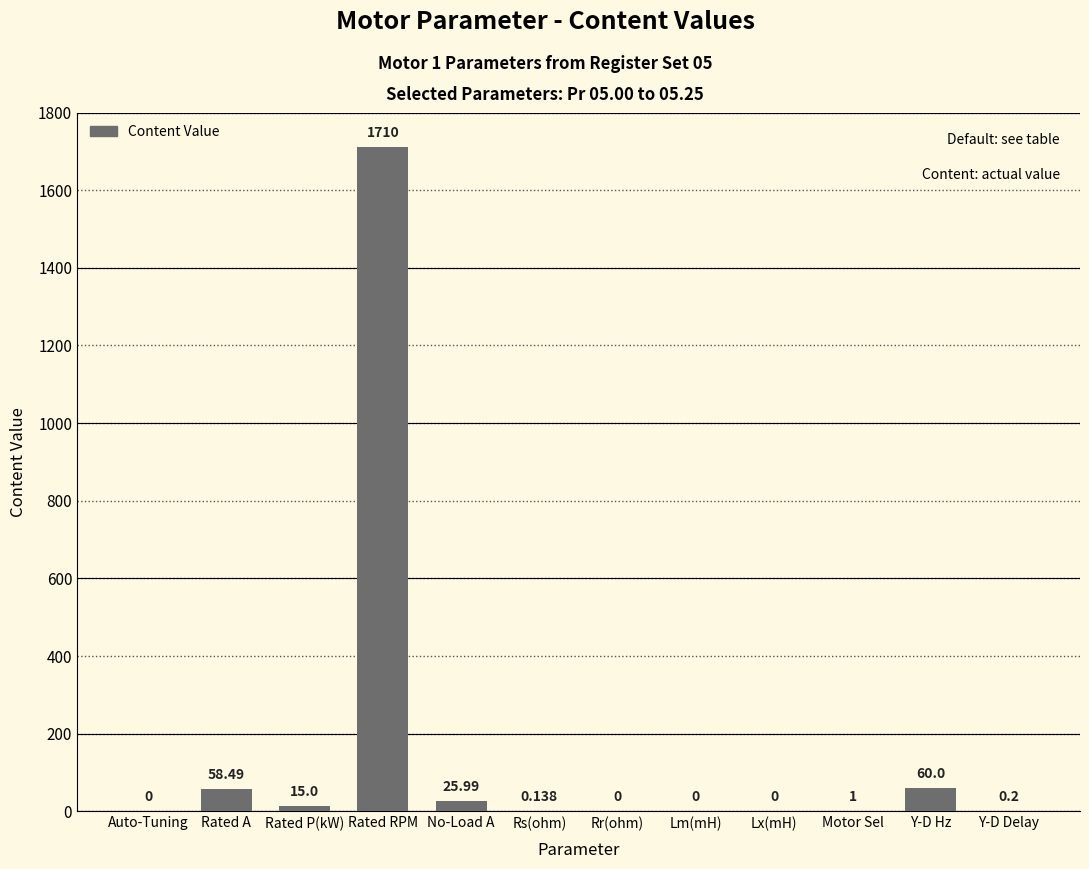

What is the sum of the values at Motor Sel and No-Load A?

27.0